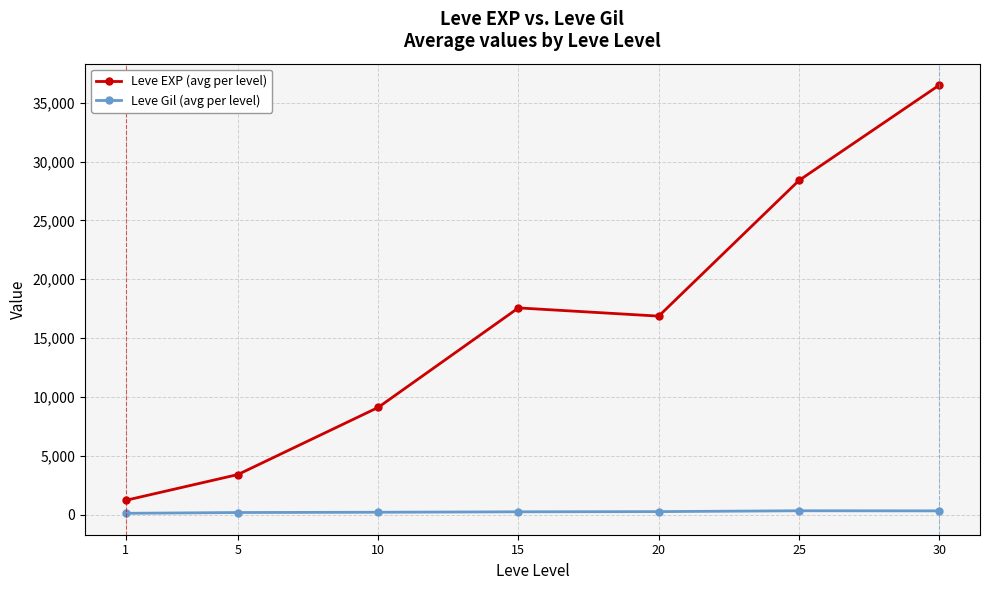

Count the number of data series in this chart.

2